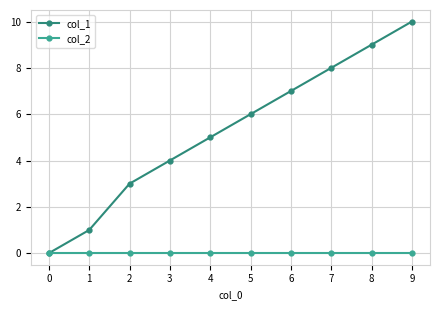

How many data points does each series have?

10